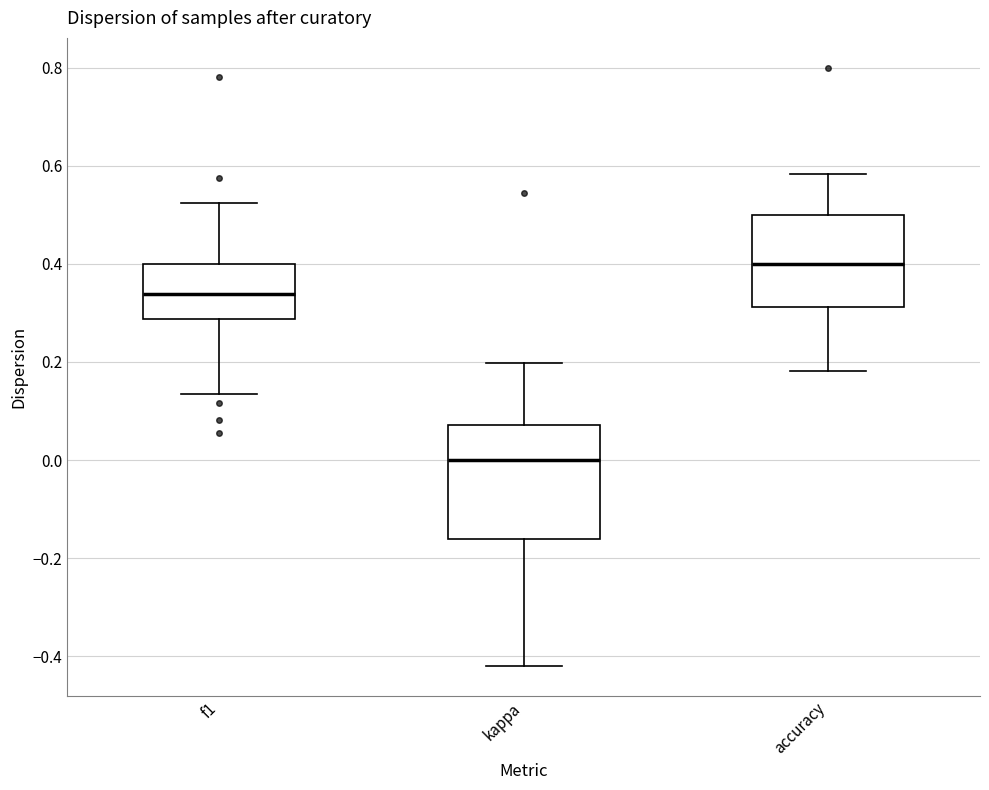

Reading left to right, transcribe this box plot: for each box, give where its median line is, the range the box spans, and where its two whiskers end, as read against the y-axis. The values are not printed on the chart, so give them approximately, as read against the axis.

f1: median 0.34, box 0.28 to 0.40, whiskers 0.14 to 0.52
kappa: median 0.00, box -0.16 to 0.08, whiskers -0.42 to 0.20
accuracy: median 0.40, box 0.32 to 0.50, whiskers 0.18 to 0.58